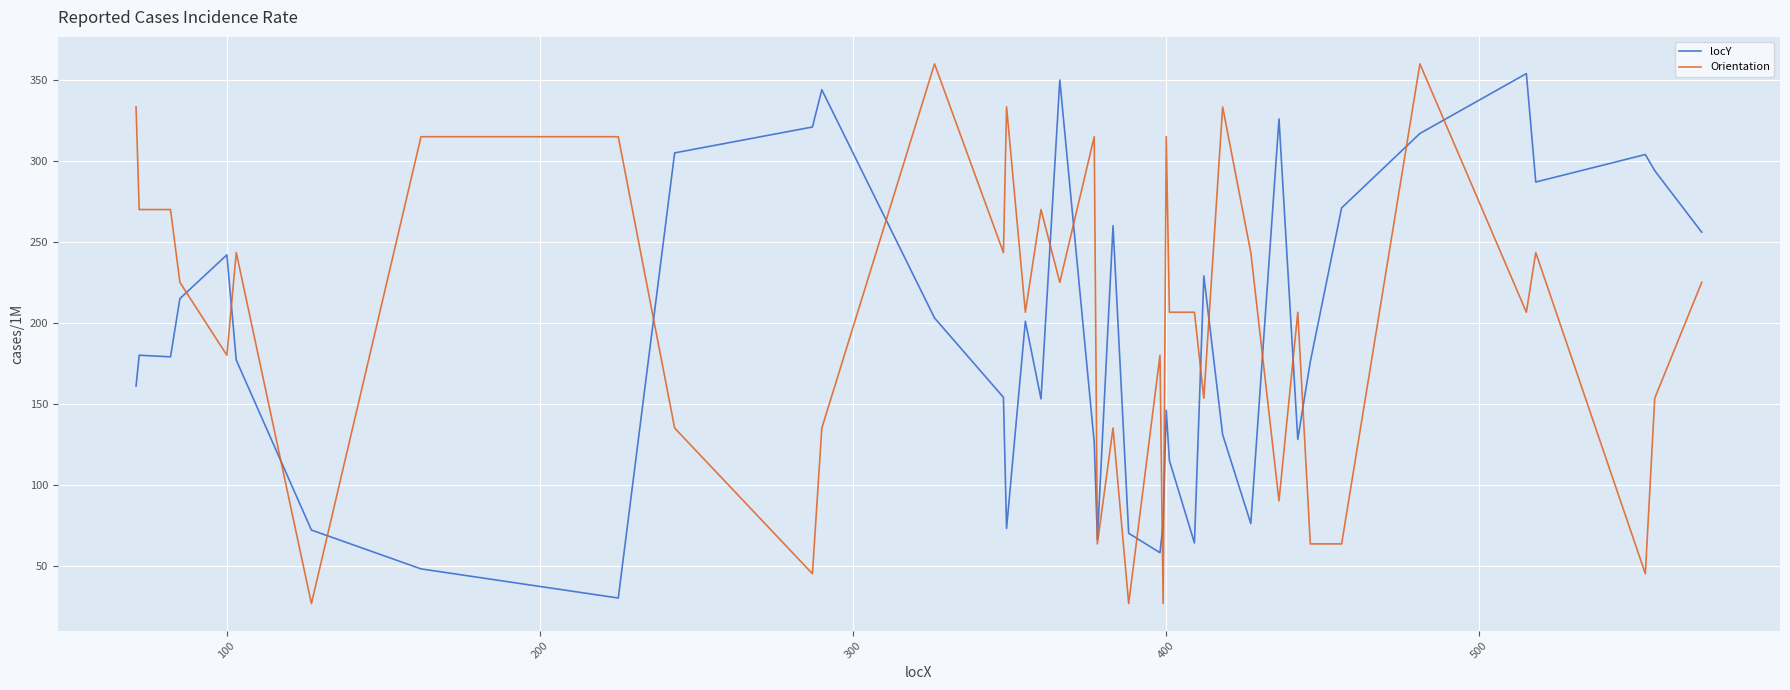

What is the difference between the maximum and minimum values in the locY series?

324.0